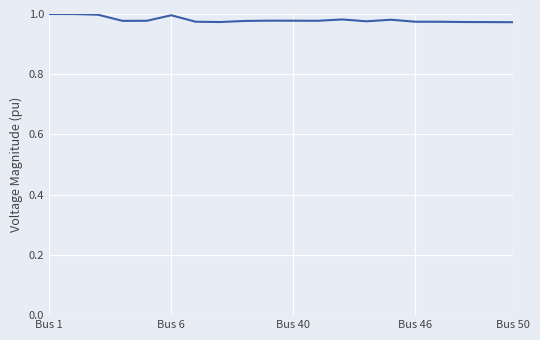

Does the chart display data point markers on the line(s)?

No